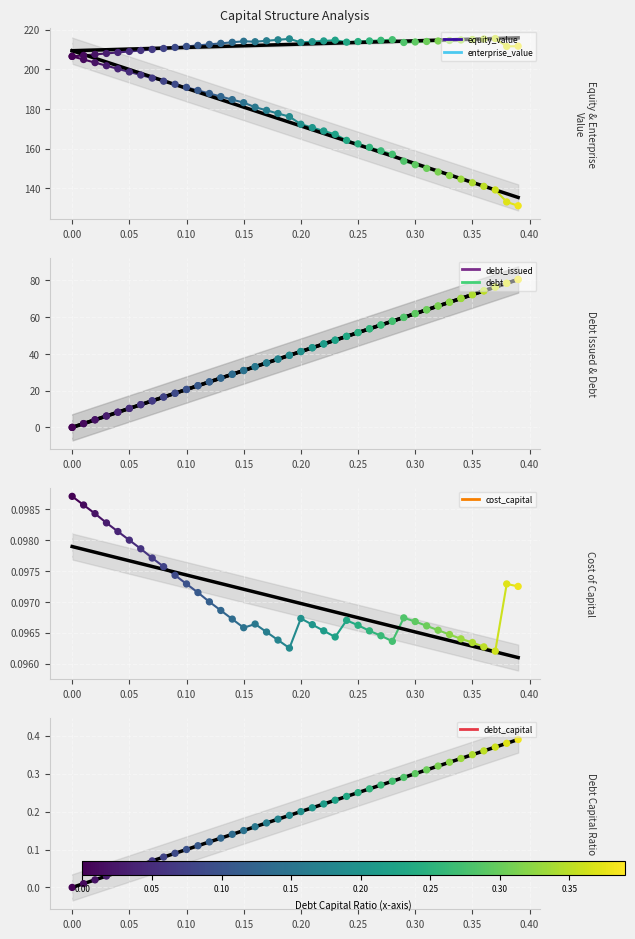

Which series reaches the minimum Y coordinate?

debt